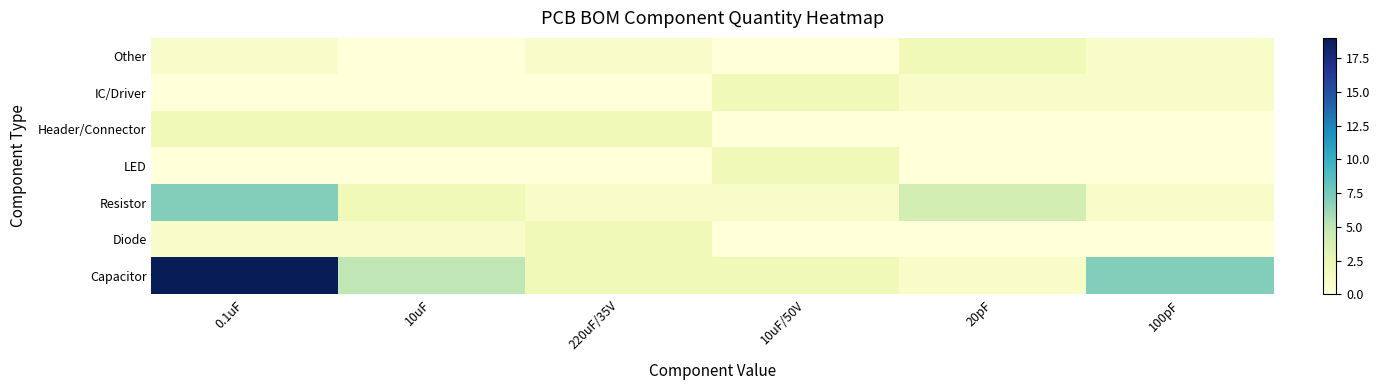

What is the total value across all series at 10uF?

10